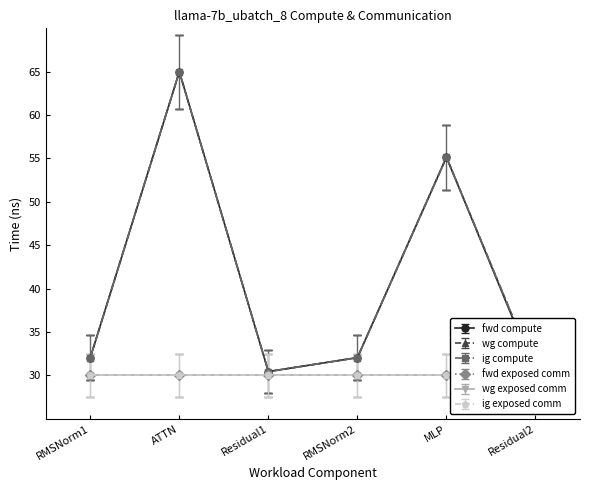

True or false: wg compute and fwd compute intersect in this chart.

False